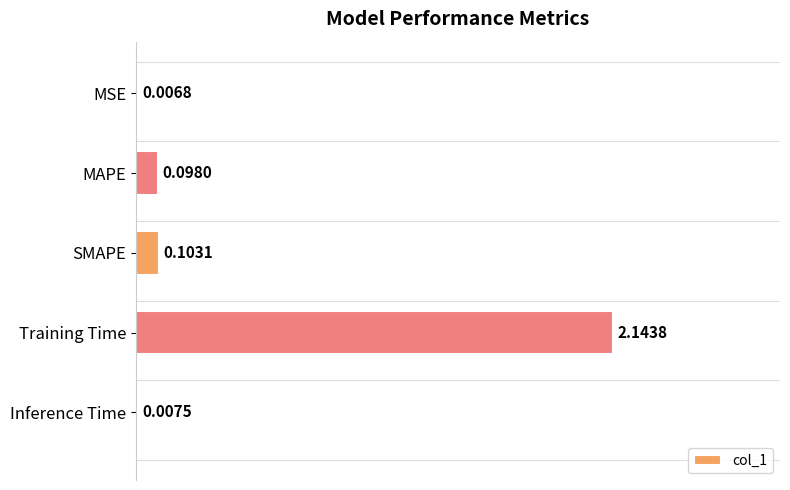

What is the change in value from MSE to MAPE?

+0.1